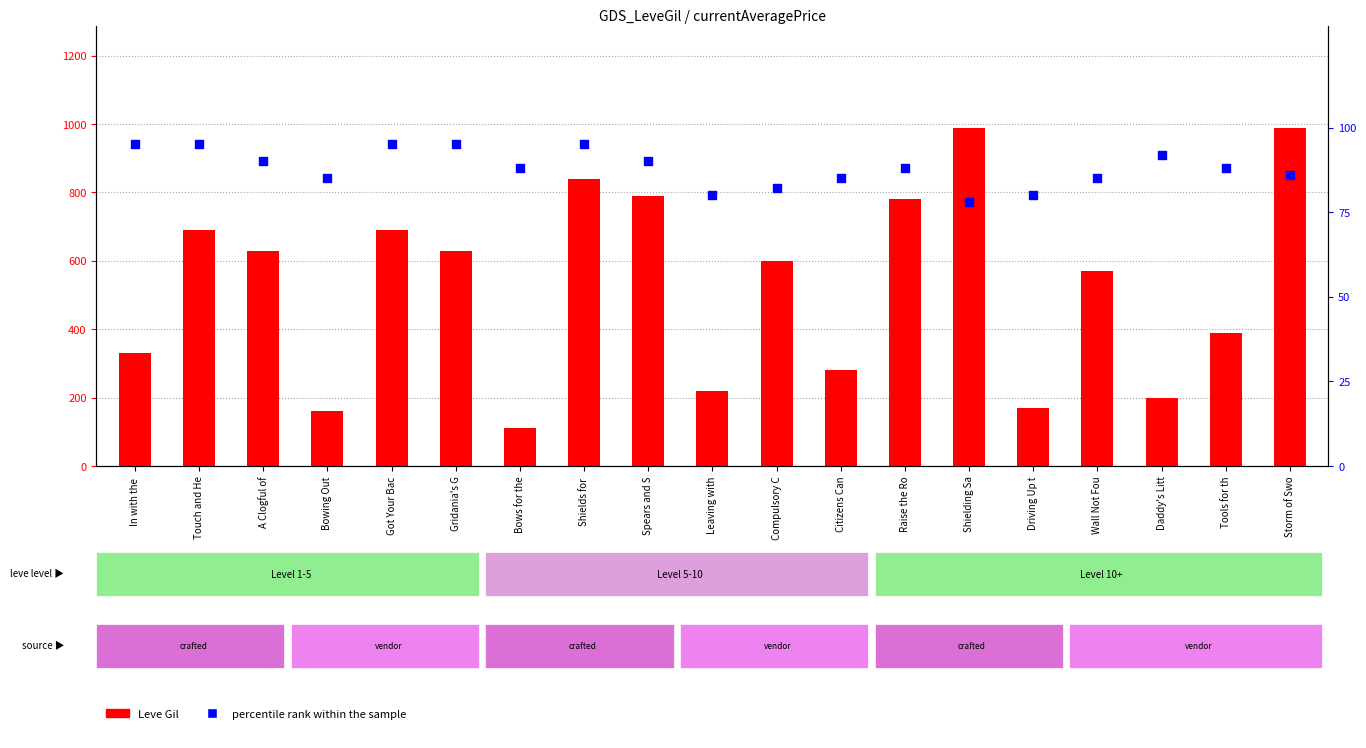

Which series contains the lowest Y value?

percentile rank within the sample